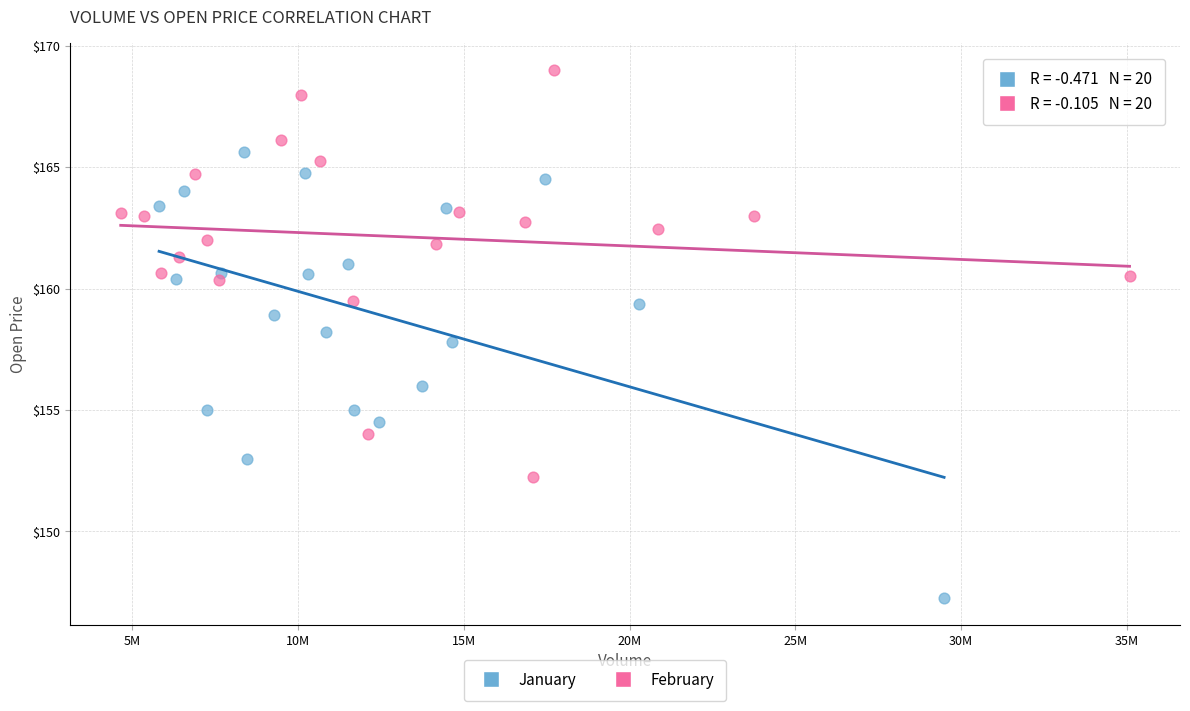

Which series contains the highest Y value?

February